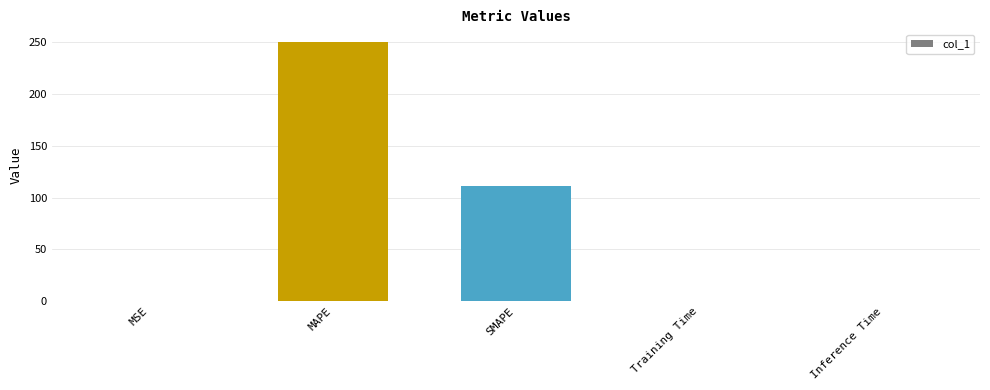

The value at SMAPE is 111.1. True or false?

True